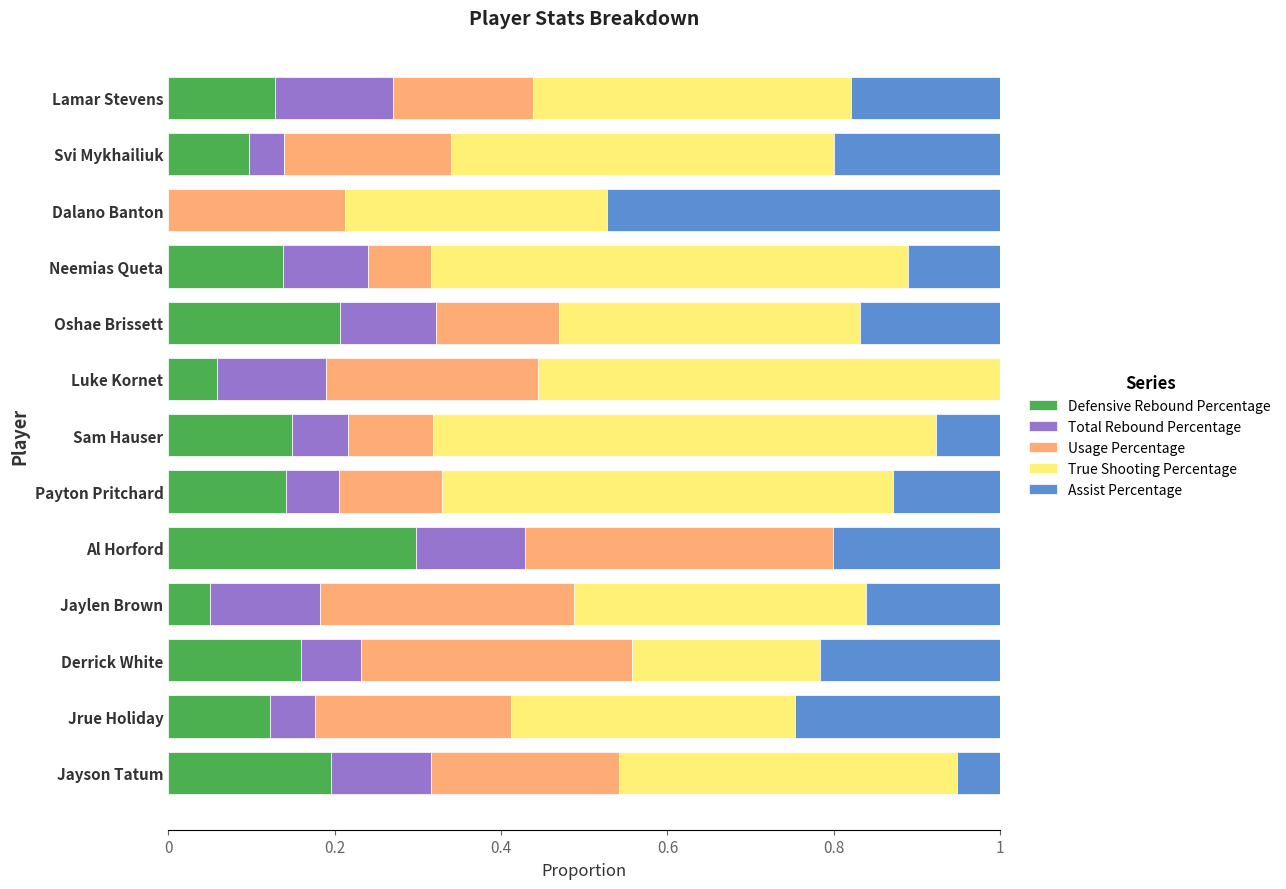

At which label does Defensive Rebound Percentage reach its peak?

Al Horford